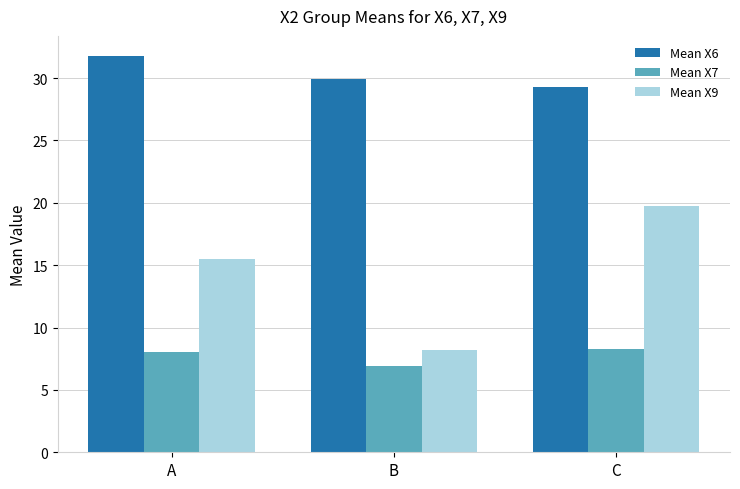

The value of Mean X7 at B is 11.8. True or false?

False